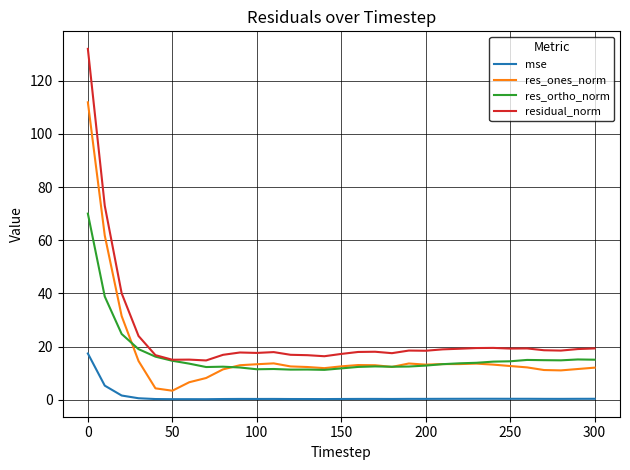

Which series has the largest total across all categories?

residual_norm